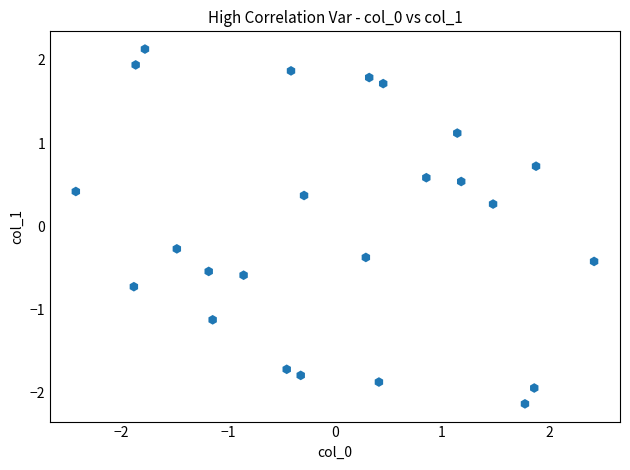

What is the range of Y values (max minus min)?

4.3